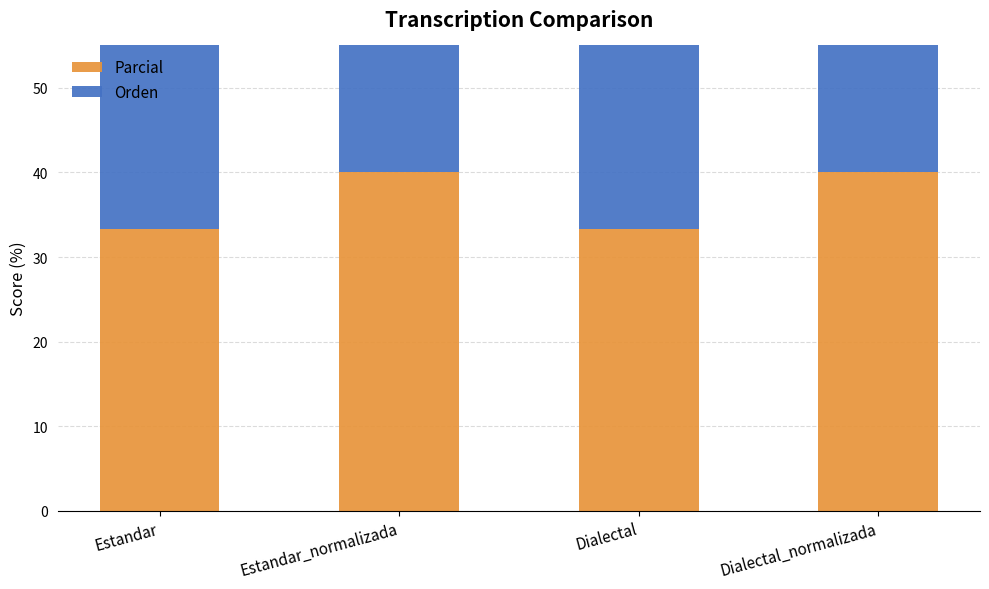

Between Estandar and Estandar_normalizada, which series saw the biggest shift?

Parcial